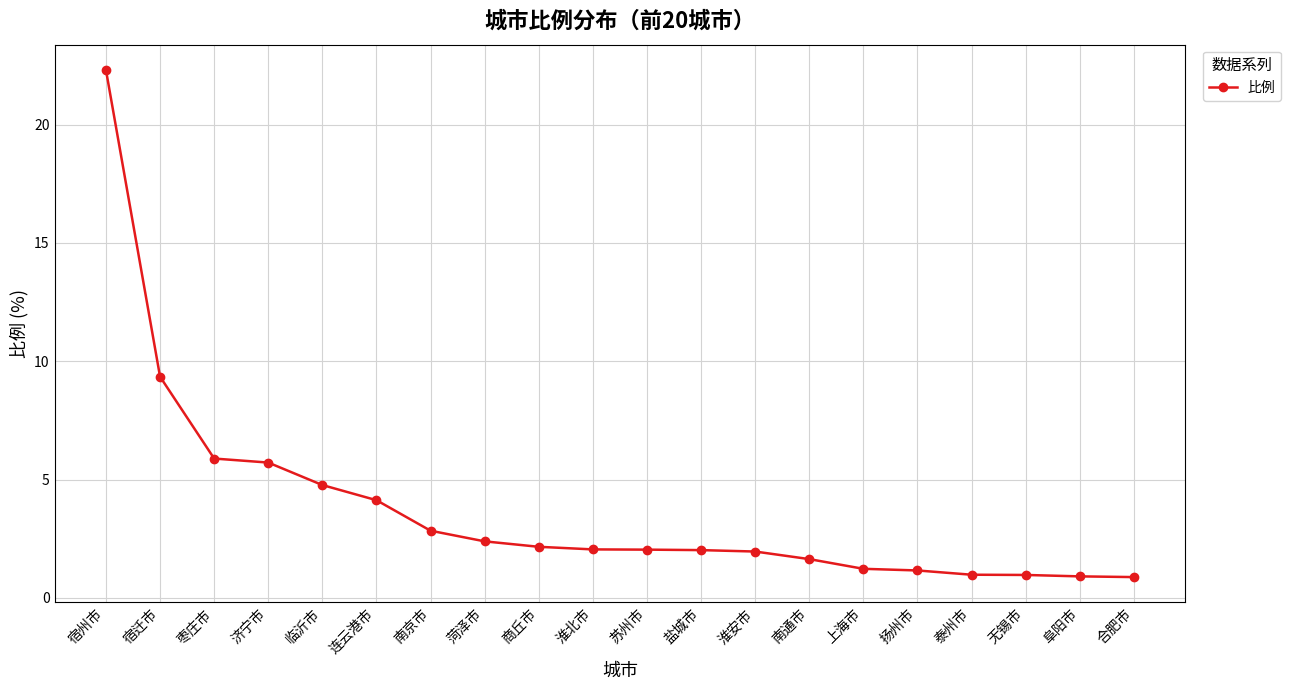

What is the smallest value displayed?

0.9